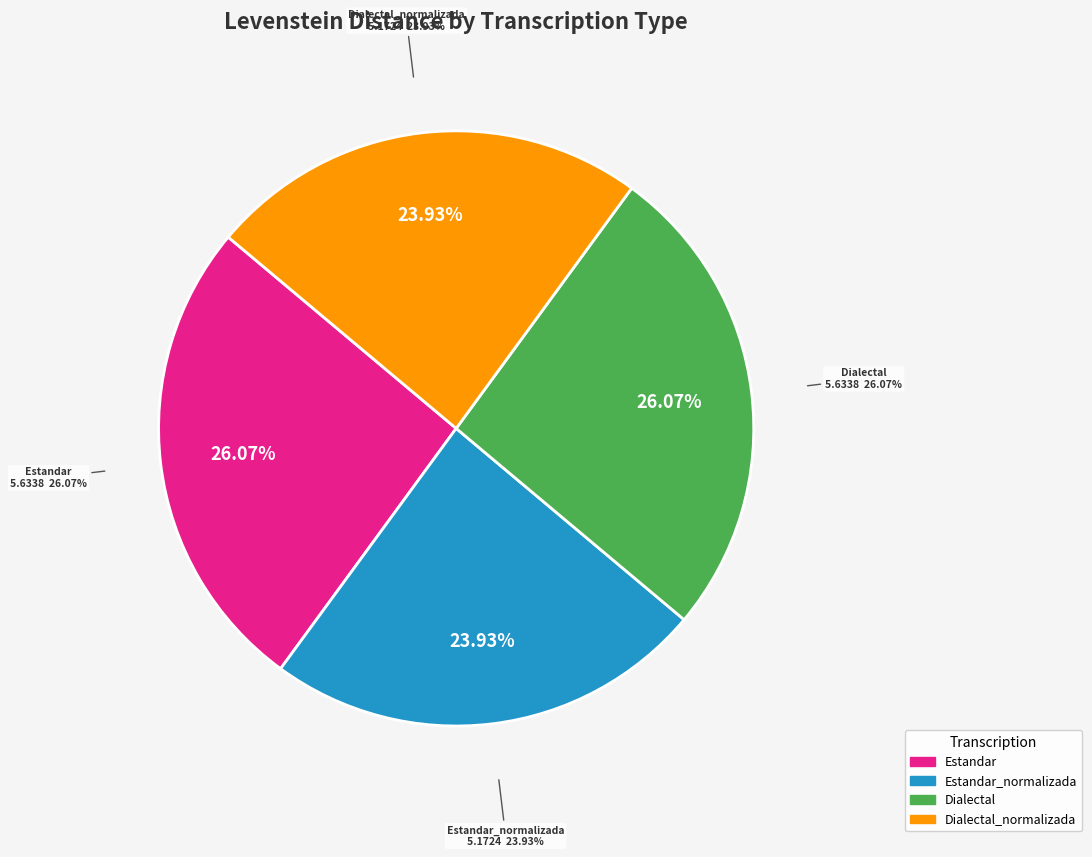

True or false: Dialectal accounts for 26% of the total.

True